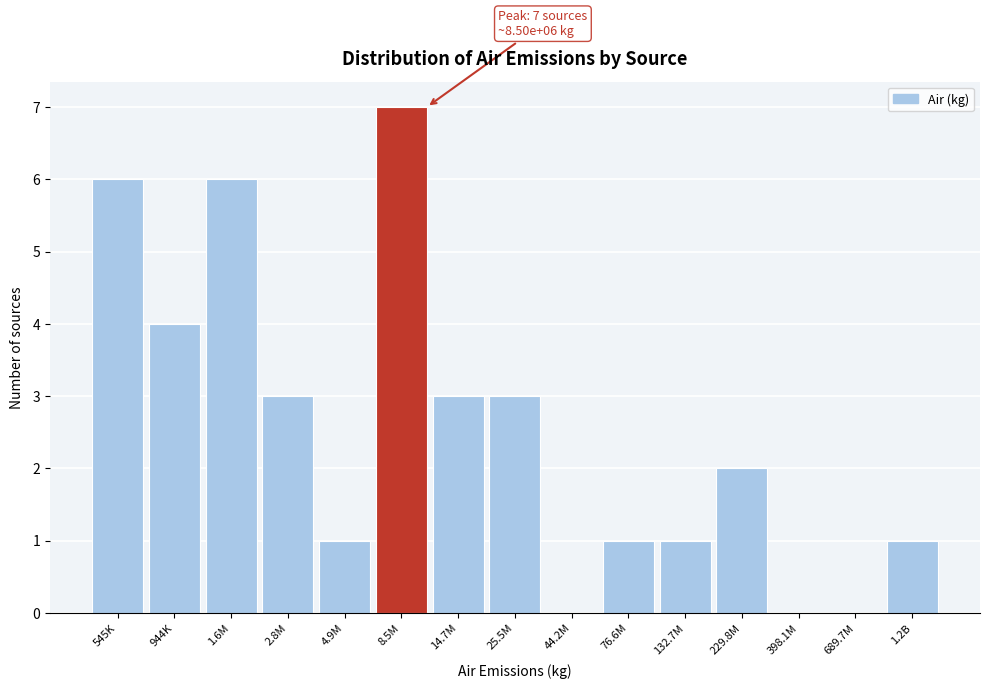

Reading left to right, list all the values displayed in this chart.

545K=6	944K=4	1.6M=6	2.8M=3	4.9M=1	8.5M=7	14.7M=3	25.5M=3	44.2M=0	76.6M=1	132.7M=1	229.8M=2	398.1M=0	689.7M=0	1.2B=1